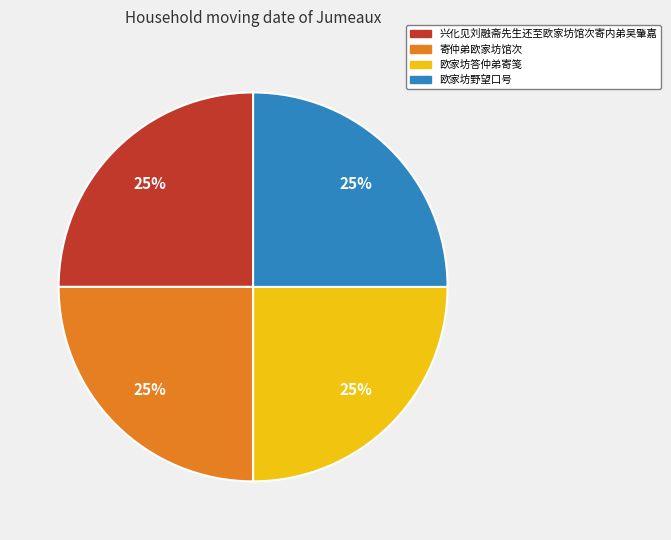

Is 欧家坊野望口号 the majority of the pie?

No